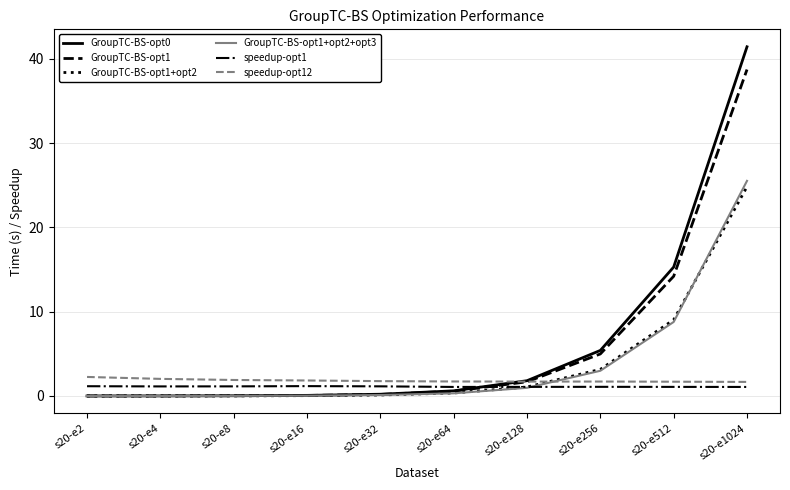

At how many categories does at least one series exceed 1?

10